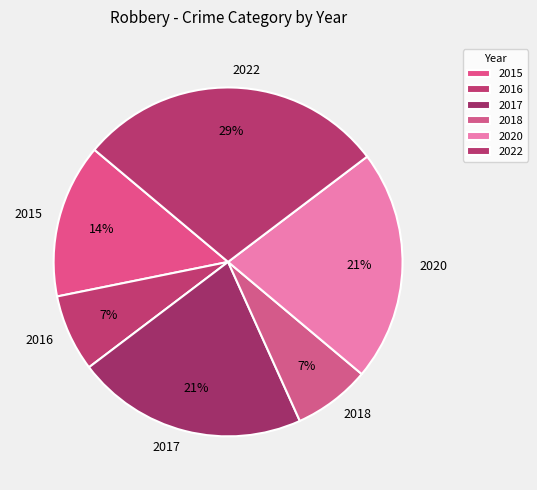

To the nearest percent, what percentage of the pie is 2015?

14%